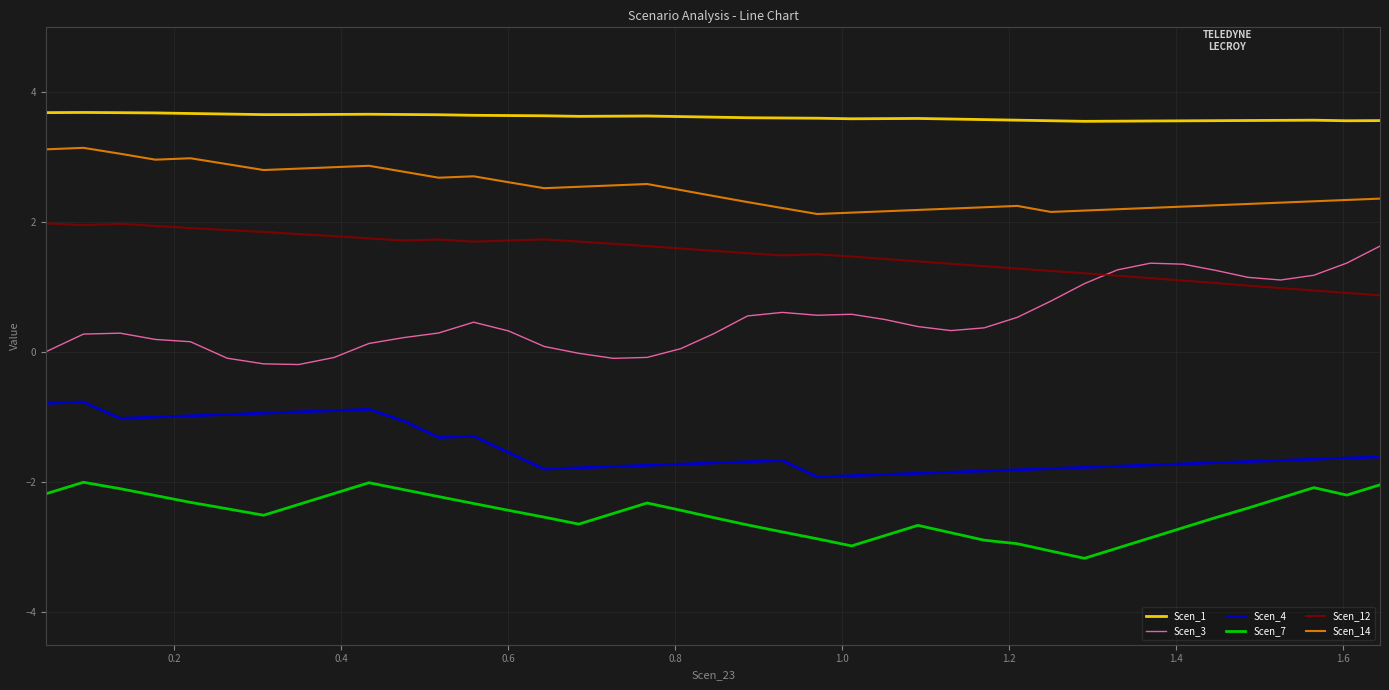

Which series has the largest total across all categories?

Scen_1